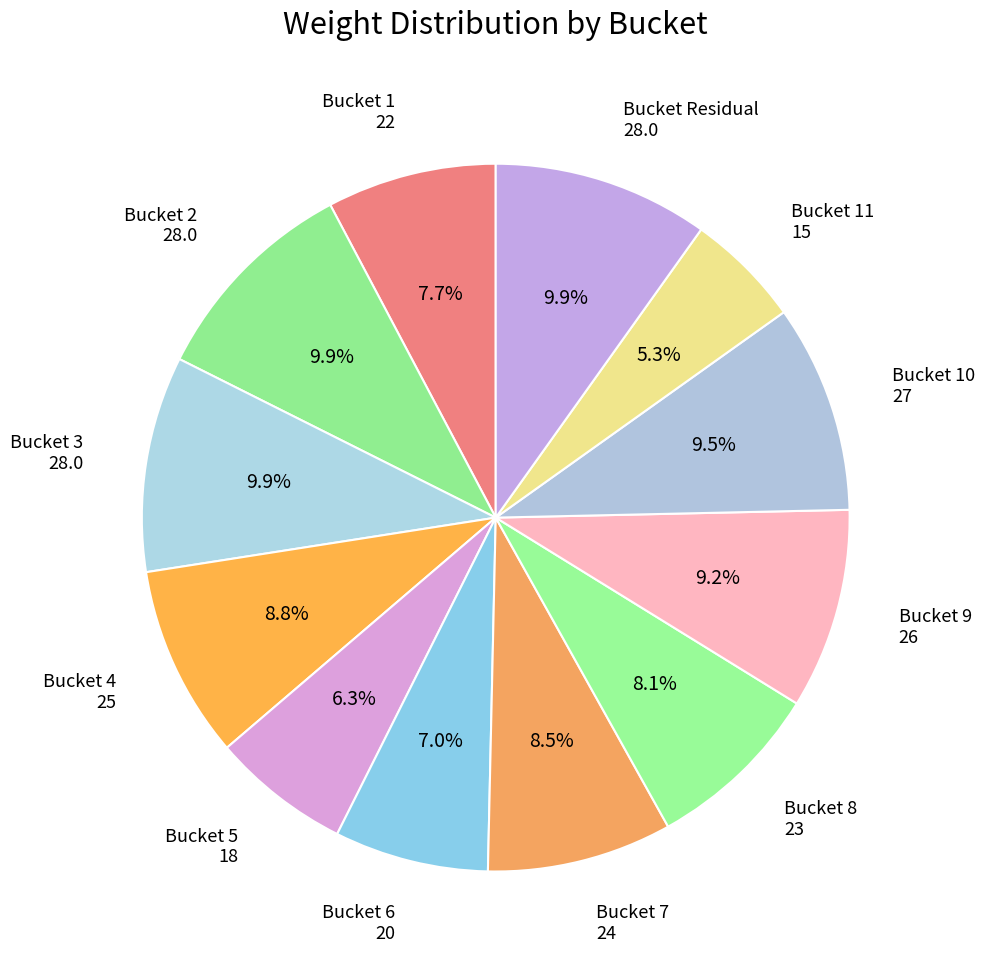

Count the number of slices in the pie.

12